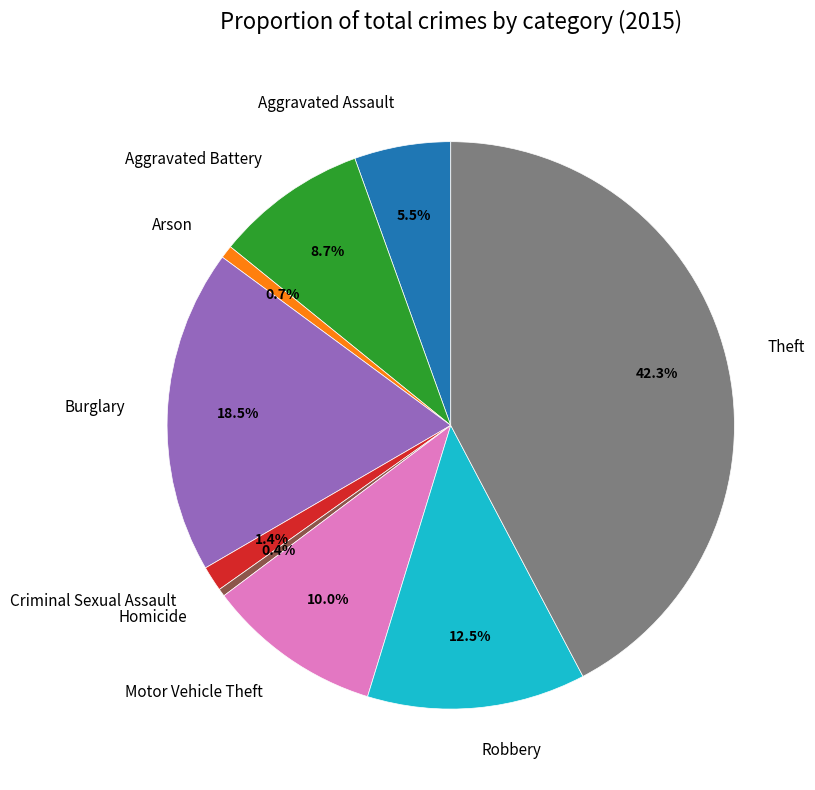

How many slices are in this pie chart?

9